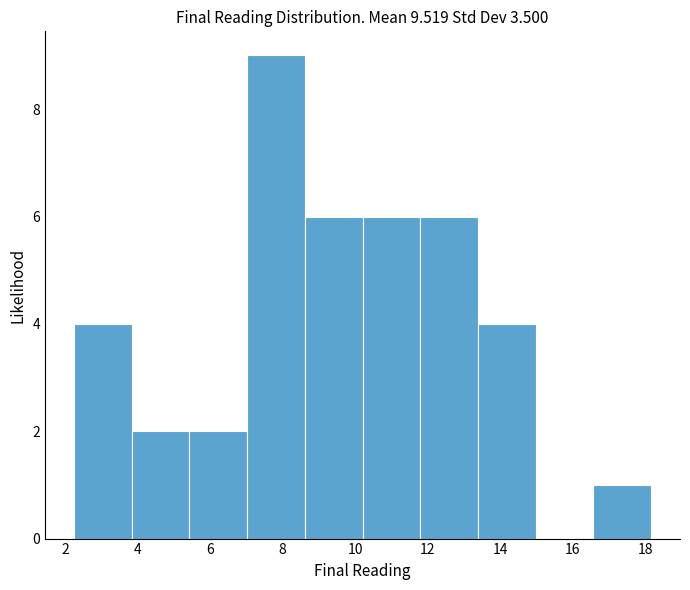

Reading left to right, list every bar in this chart as the range it spans on the x-axis followed by its height. Neither the bar edges nor the heights are printed on the chart, so give them approximately, as read against the axes.

2.2 to 3.8: 4
3.8 to 5.4: 2
5.4 to 7.0: 2
7.0 to 8.6: 9
8.6 to 10.2: 6
10.2 to 11.8: 6
11.8 to 13.4: 6
13.4 to 15.0: 4
15.0 to 16.6: 0
16.6 to 18.2: 1